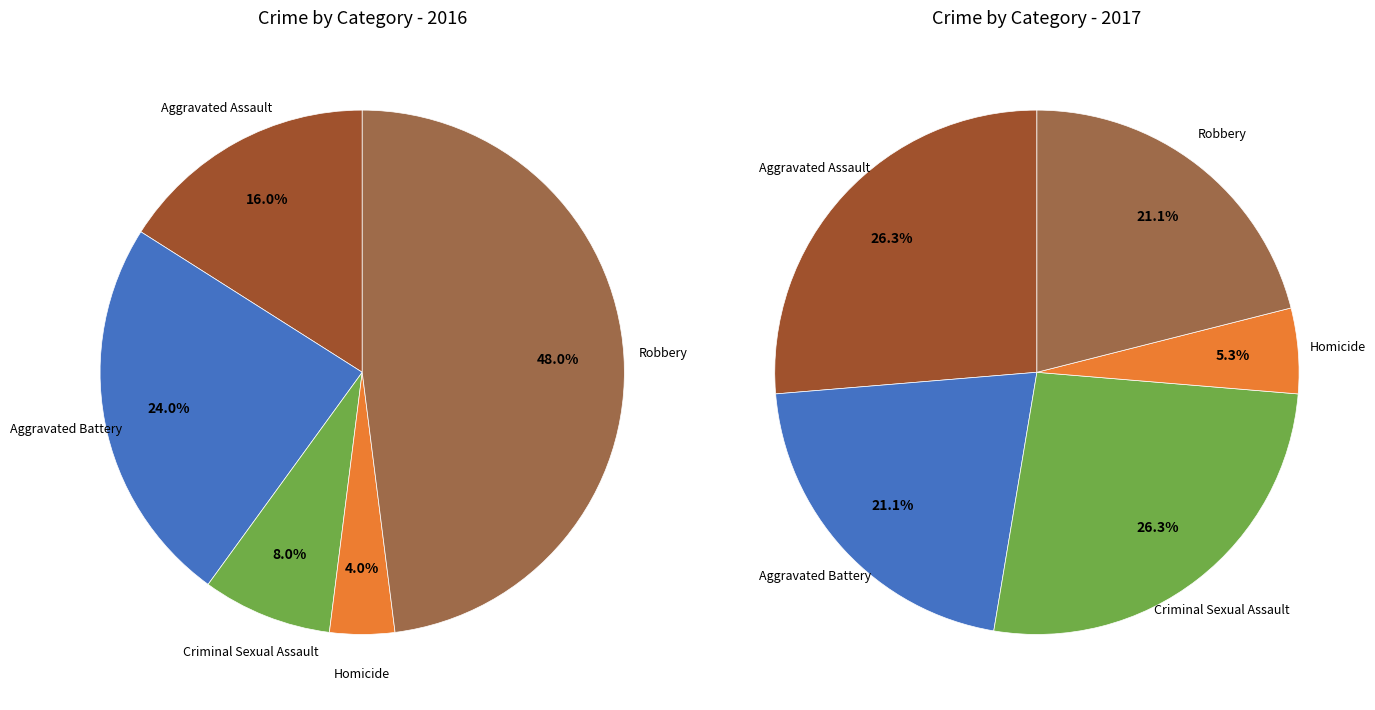

Is there a majority slice in this chart?

No